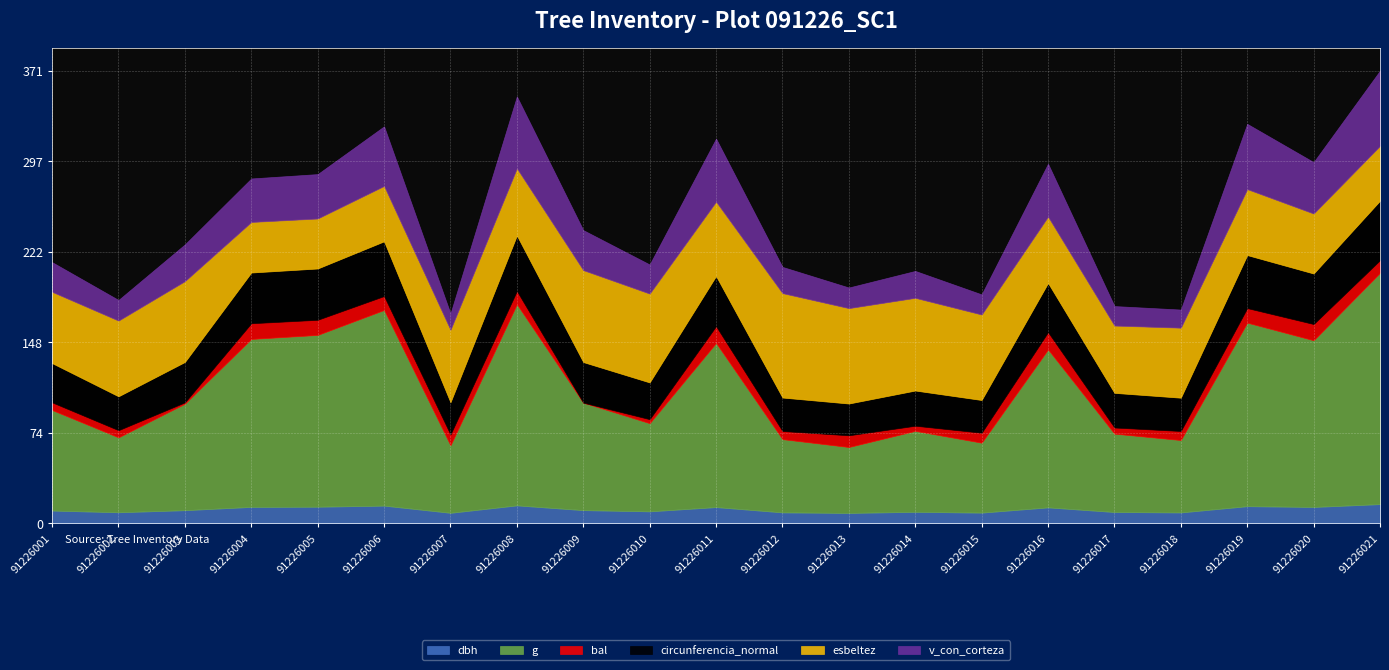

Rank the categories by bal value from highest to lowest.

91226016, 91226011, 91226020, 91226004, 91226005, 91226019, 91226006, 91226008, 91226021, 91226013, 91226007, 91226015, 91226018, 91226012, 91226001, 91226002, 91226017, 91226014, 91226010, 91226003, 91226009